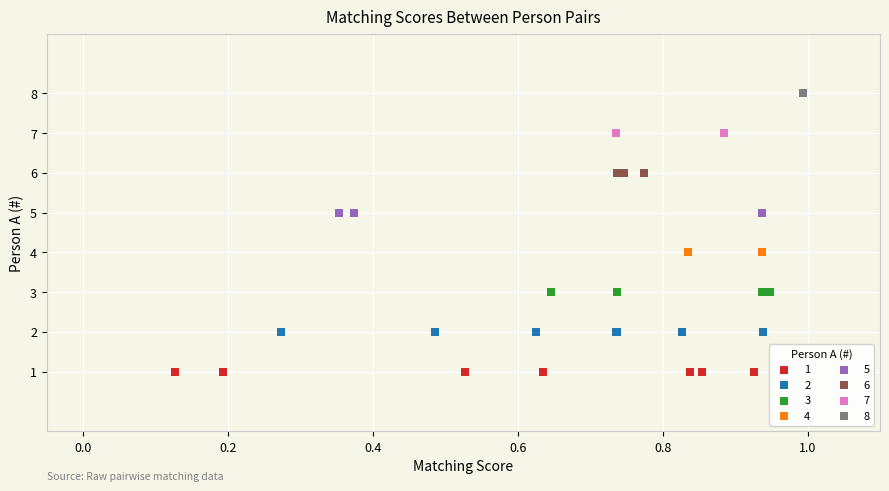

Which series contains the lowest Y value?

1